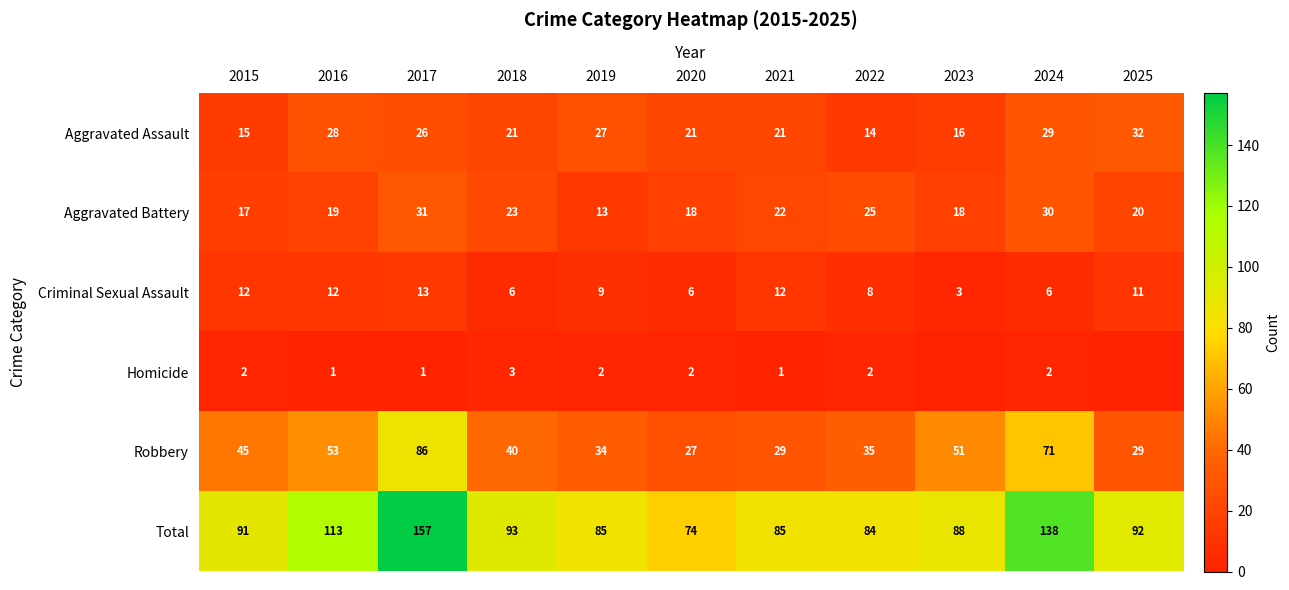

At which category is the sum across all series the highest?

2017